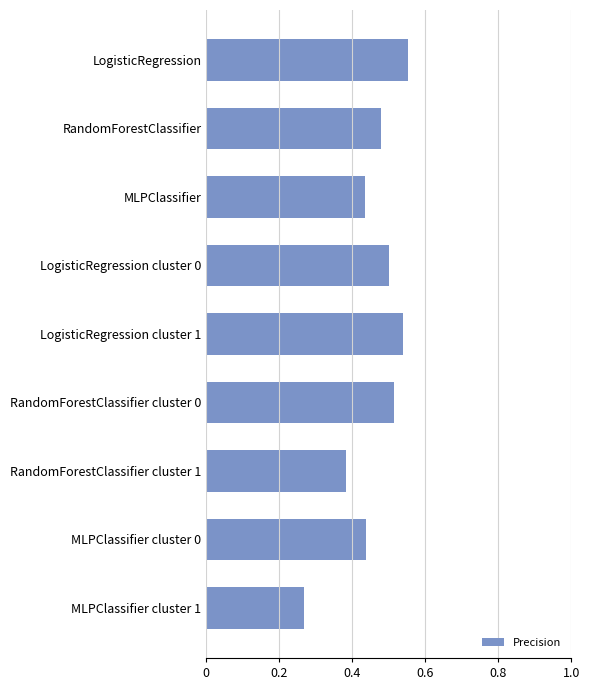

How many bars are there in total?

9